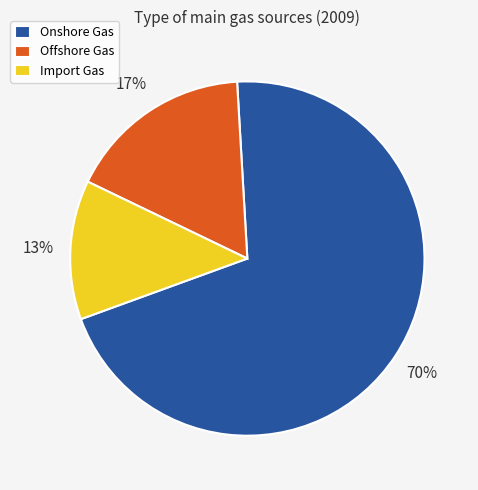

Which has a higher value, Import Gas or Onshore Gas?

Onshore Gas